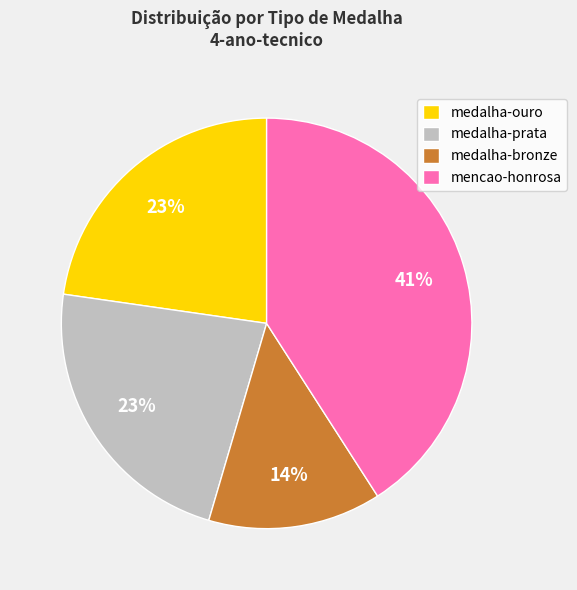

To the nearest percent, what percentage of the pie is mencao-honrosa?

41%